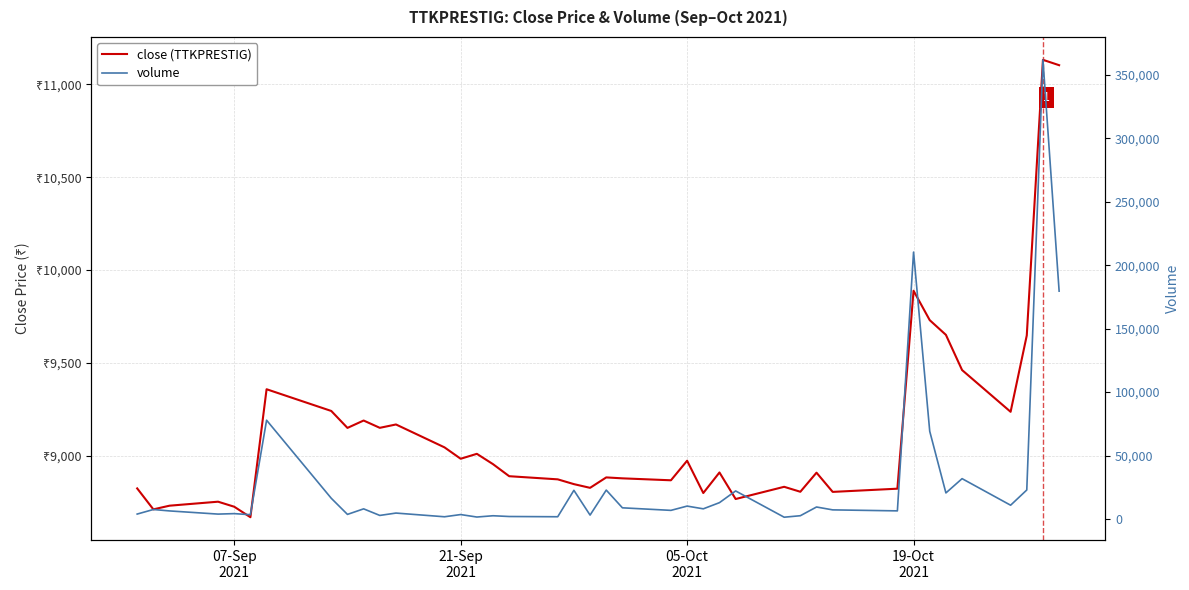

Does the chart display data point markers on the line(s)?

No